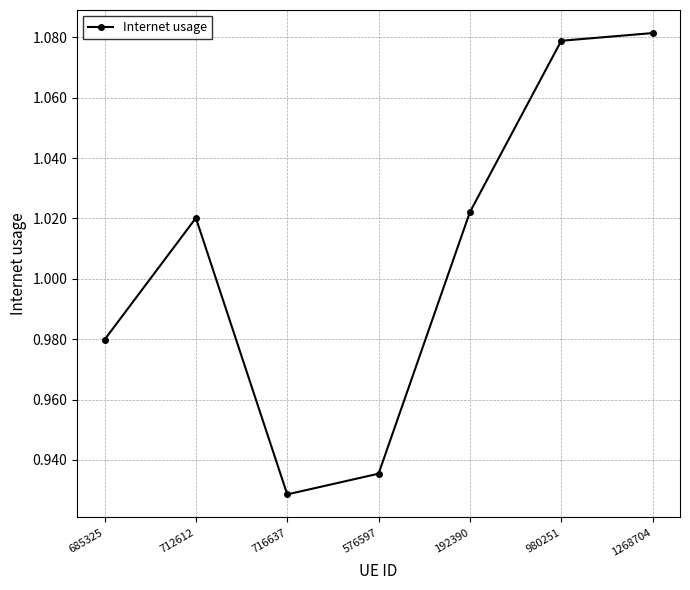

How many points are higher than both their immediate neighbors (excluding endpoints)?

1